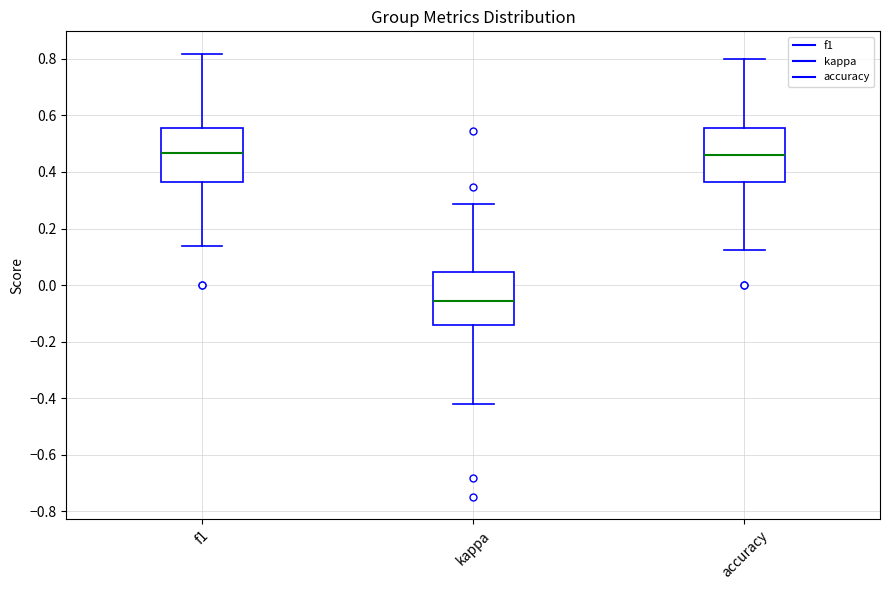

Reading left to right, read every box against the y-axis: the position of its median line, the range the box covers, and the ends of its whiskers. The values are not printed on the chart, so give them approximately, as read against the axis.

f1: median 0.46, box 0.36 to 0.56, whiskers 0.14 to 0.82
kappa: median -0.06, box -0.14 to 0.04, whiskers -0.42 to 0.28
accuracy: median 0.46, box 0.36 to 0.56, whiskers 0.12 to 0.80